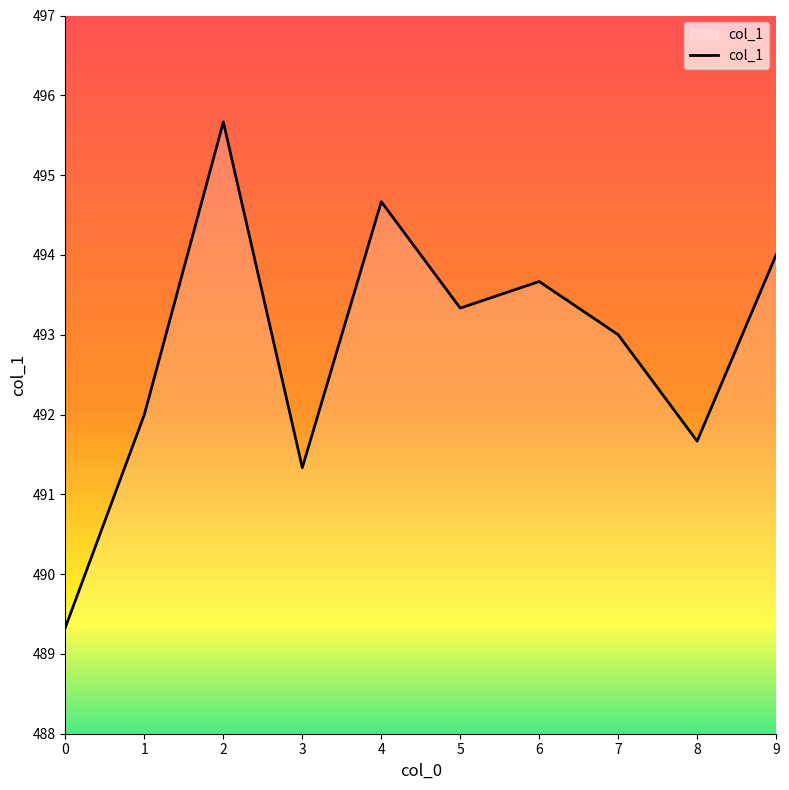

What is the sum of the values at 1 and 5?

985.3